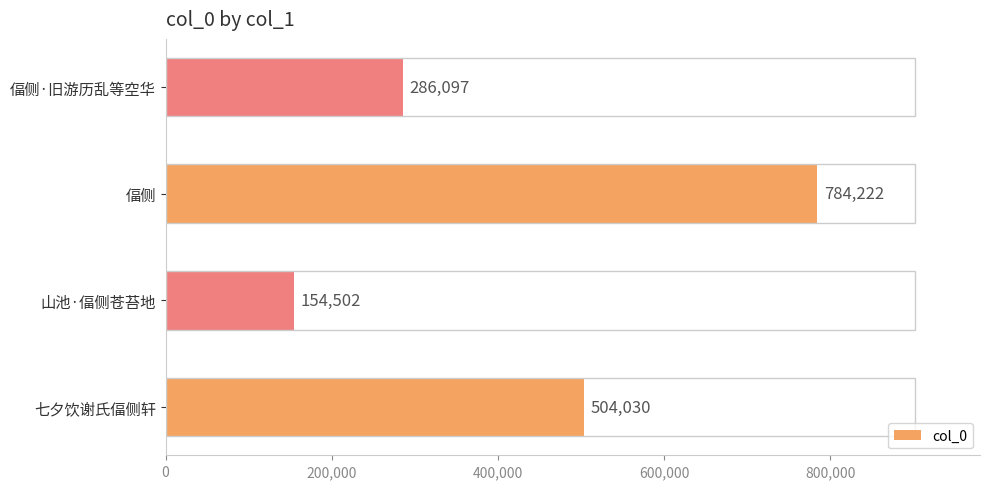

How many values are between 286097 and 784222?

3